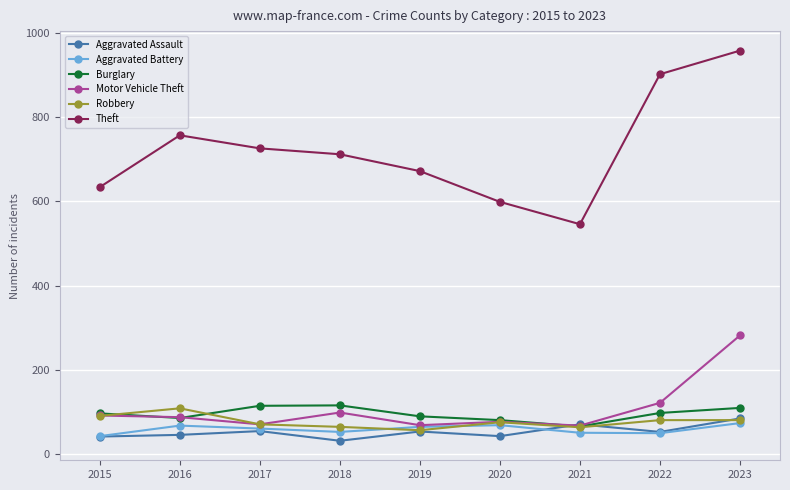

Where is the first local minimum for Theft?

2021